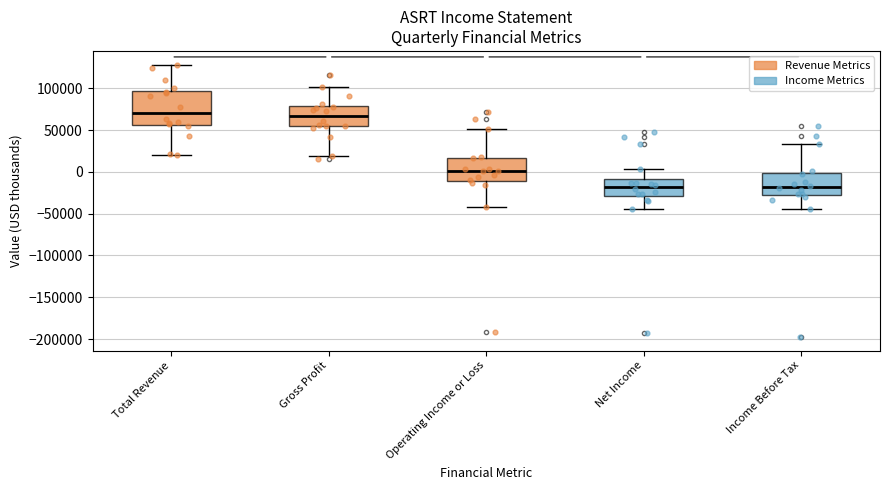

Which box is the tallest, from its lower edge to its upper edge?

Total Revenue